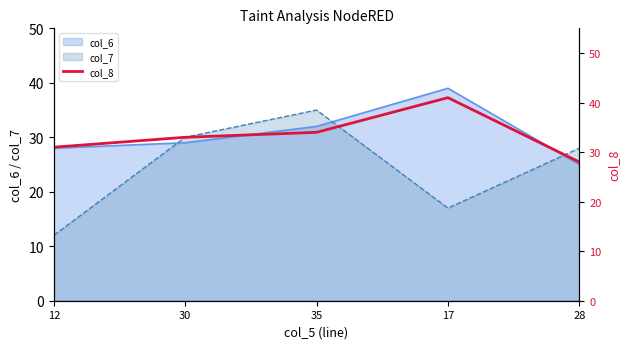

What is the lowest value of the col_7 series?

12